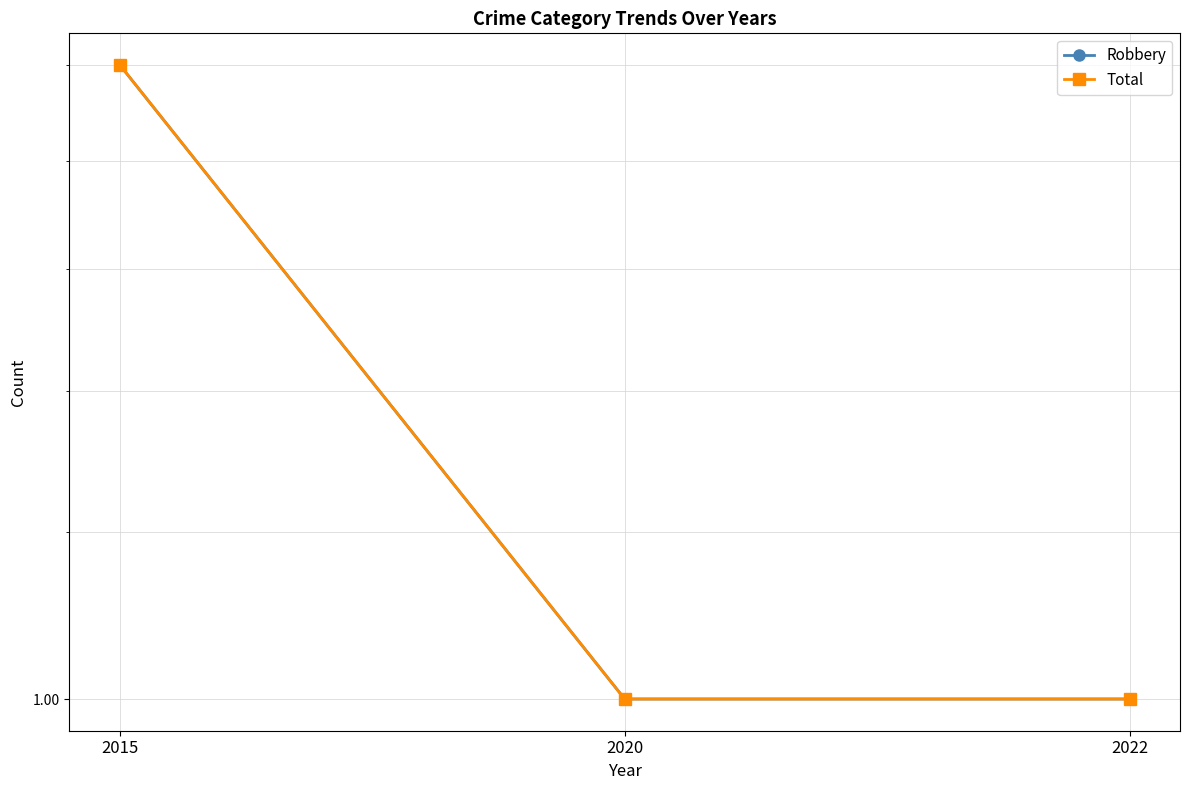

What is the value of the Robbery point at the 3rd from the left?

1